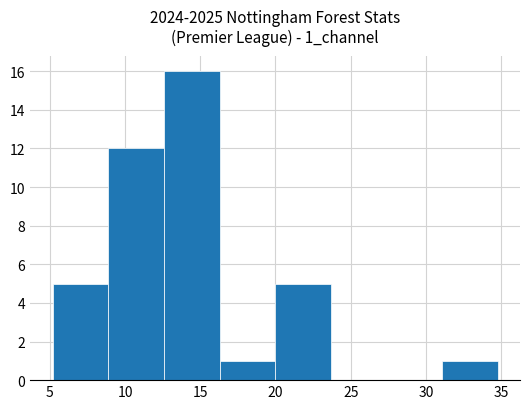

Reading left to right, transcribe this chart: for each bar, give the range it covers on the x-axis and its height. Neither the bar edges nor the heights are printed on the chart, so give them approximately, as read against the axes.

5.0 to 9.0: 5
9.0 to 12.5: 12
12.5 to 16.5: 16
16.5 to 20.0: 1
20.0 to 23.5: 5
23.5 to 27.5: 0
27.5 to 31.0: 0
31.0 to 35.0: 1